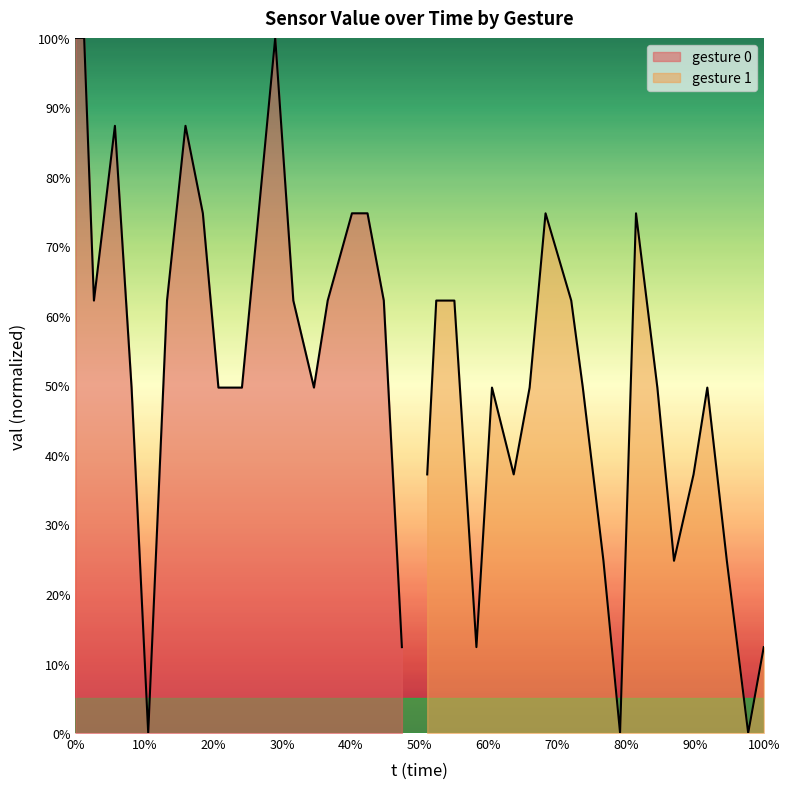

What is the maximum value shown in the chart?

100.0